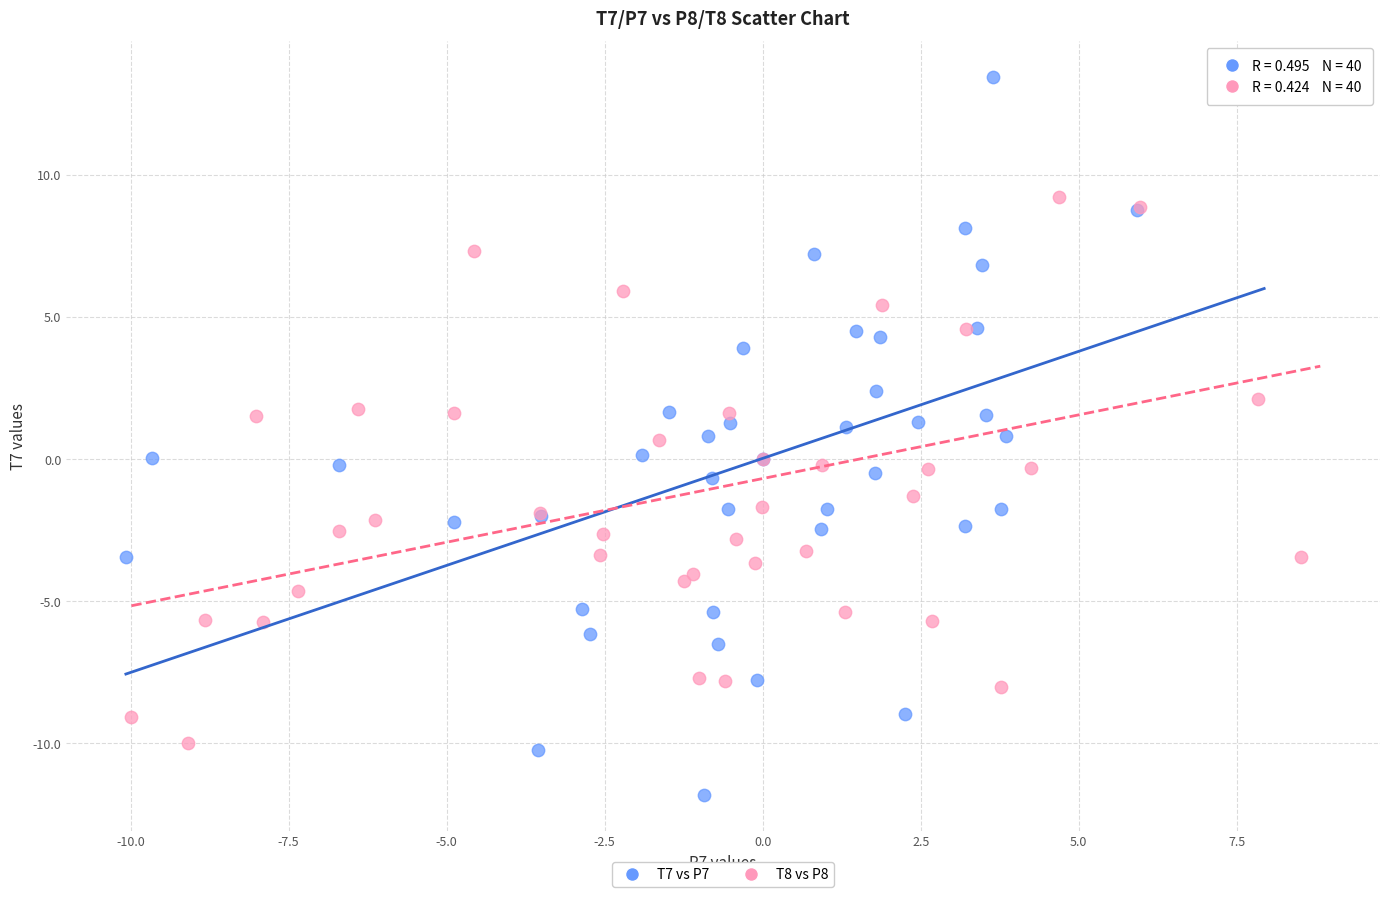

Which series reaches the minimum Y coordinate?

T7 vs P7